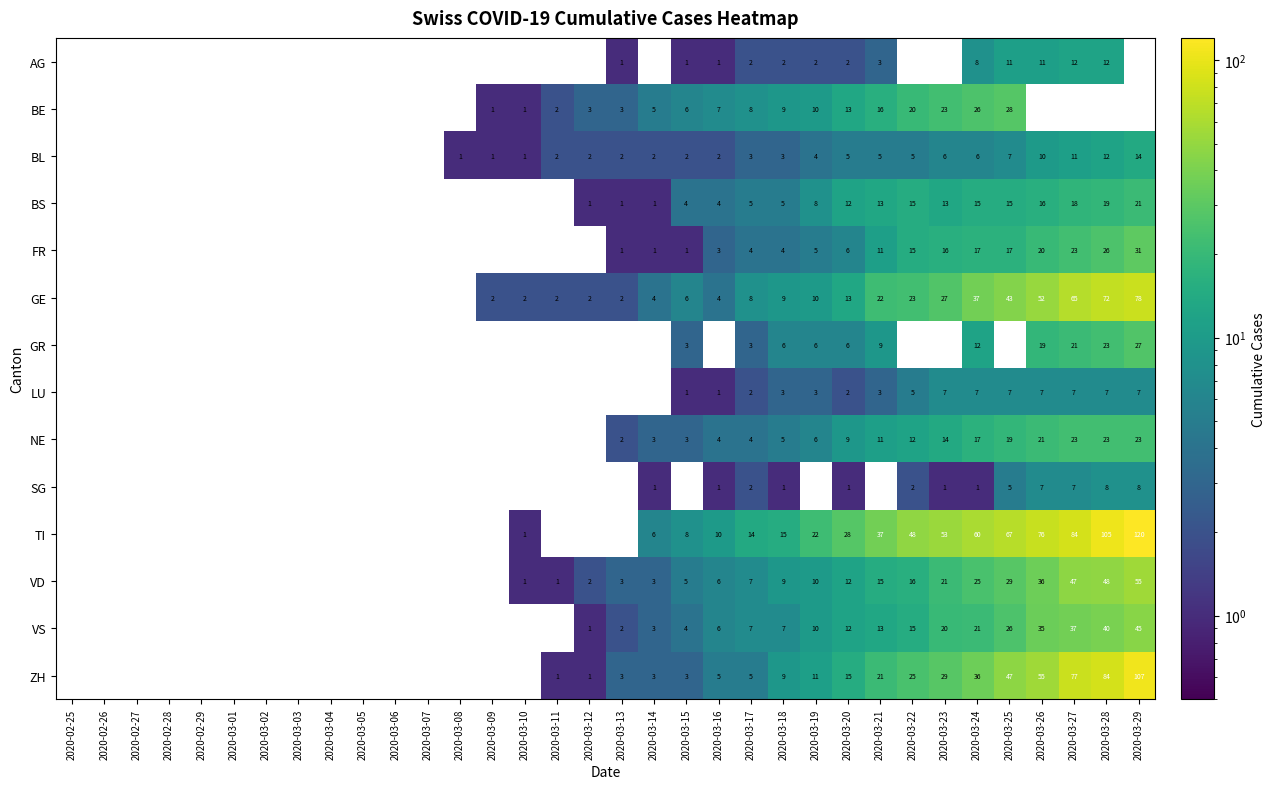

What is the total value across all series at 2020-03-17?

74